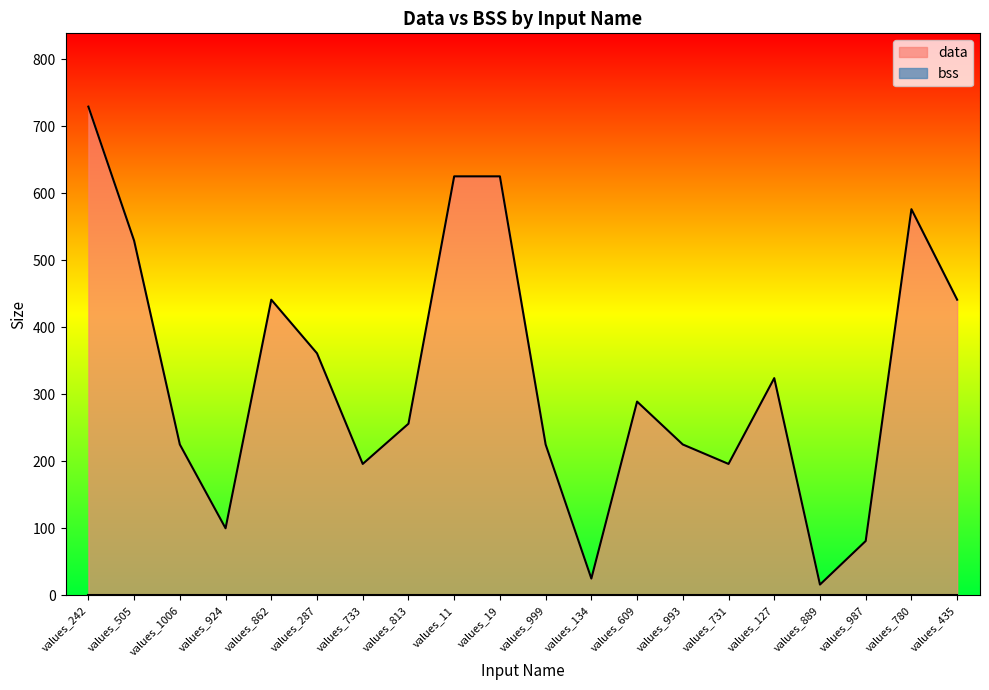

Rank the categories by value from highest to lowest.

values_242, values_11, values_19, values_780, values_505, values_862, values_435, values_287, values_127, values_609, values_813, values_1006, values_999, values_993, values_733, values_731, values_924, values_987, values_134, values_889